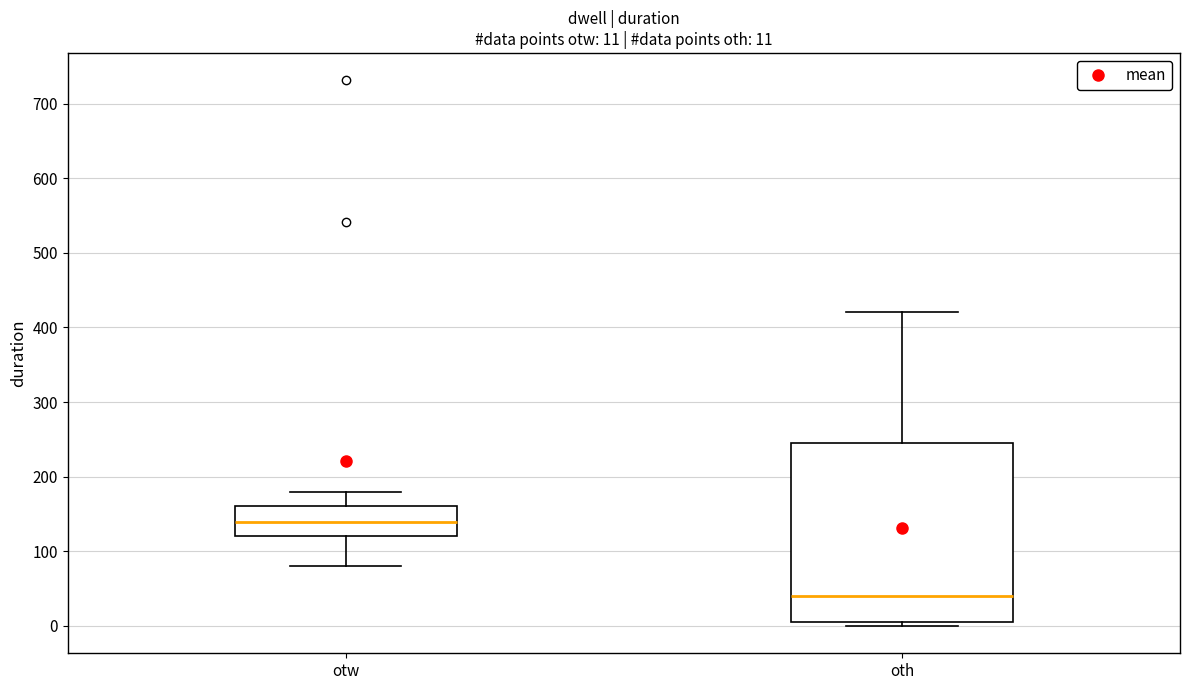

Which box's median line is the highest?

otw